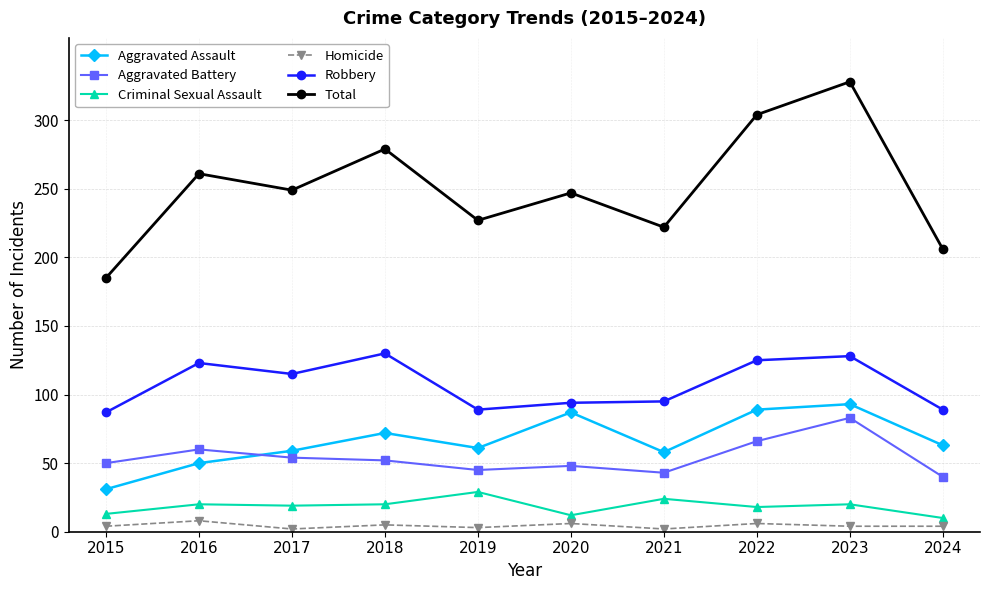

How many Homicide values are between 3 and 6?

7